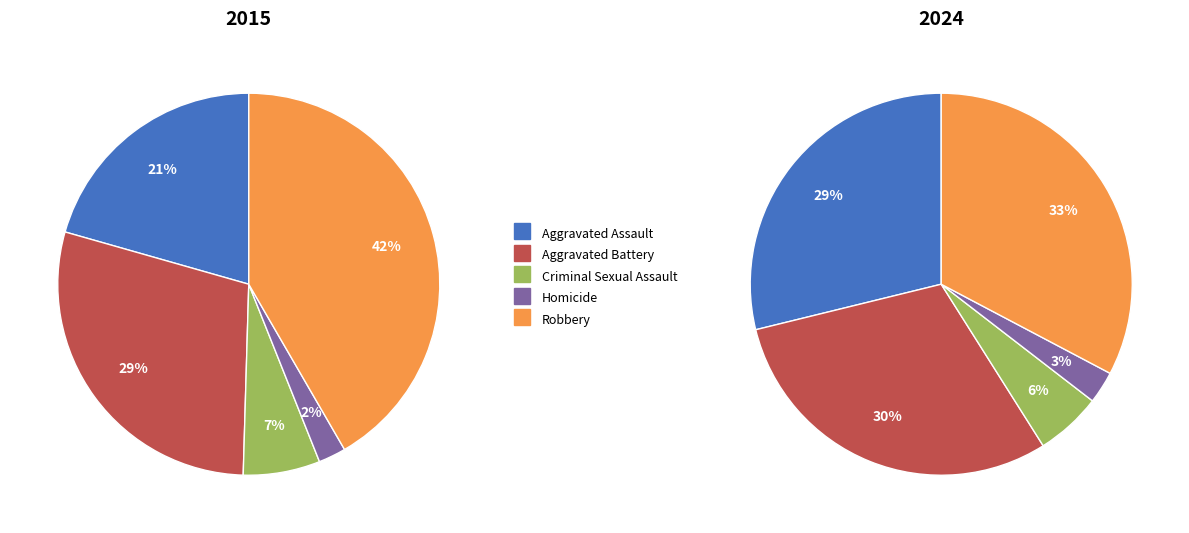

To the nearest percent, what is the combined percentage of Aggravated Assault and Homicide?

32%